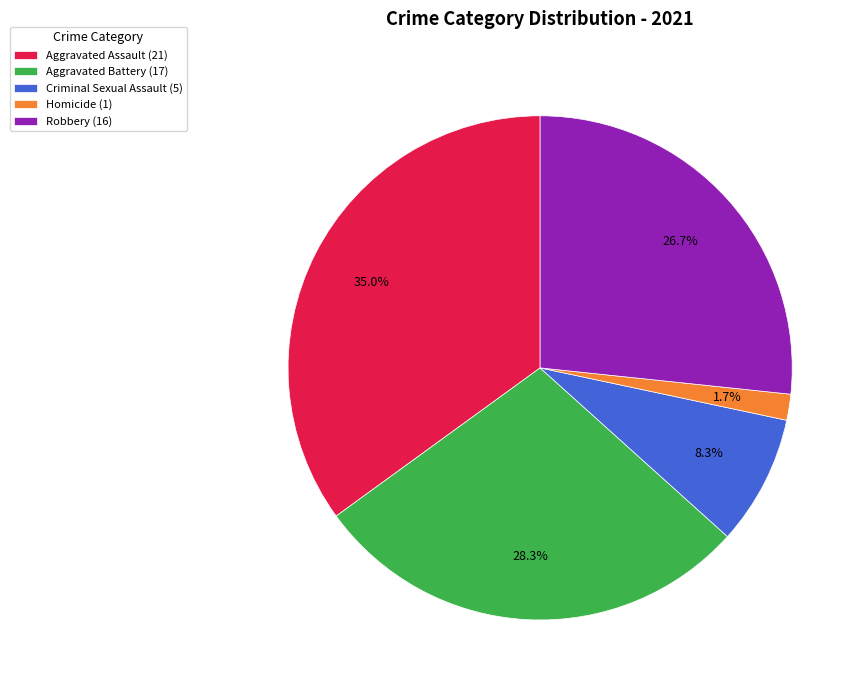

Does any single category account for the majority?

No